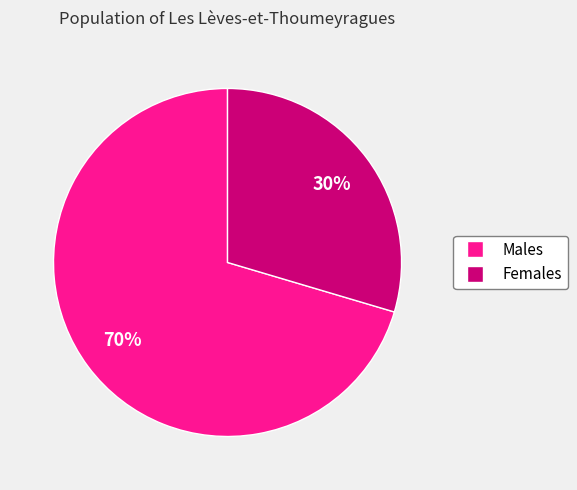

Does any single category account for the majority?

Yes